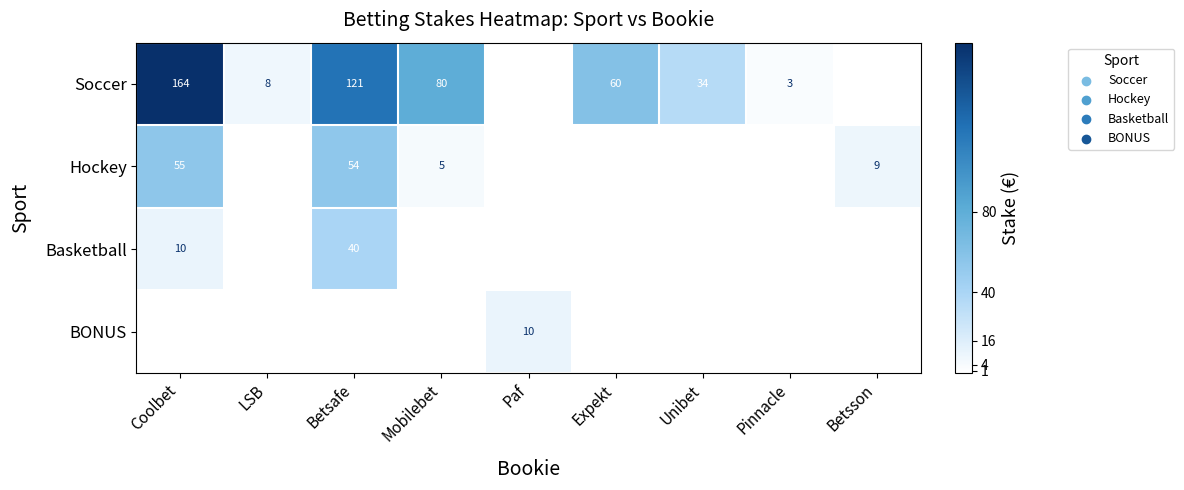

The Soccer series shows 3 at Pinnacle. True or false?

True